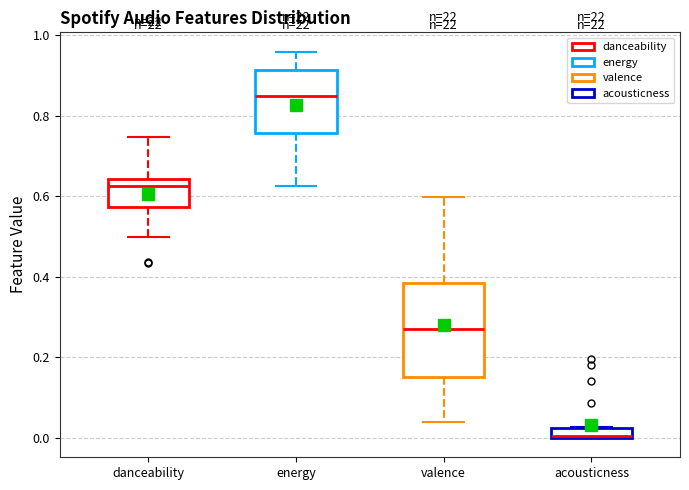

Where does the median line of the box for energy sit on the y-axis? The values are not printed on the chart, so give them approximately, as read against the axis.

0.84